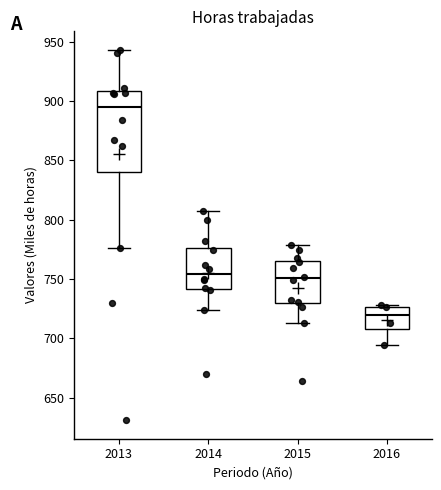

Reading left to right, transcribe this box plot: for each box, give where its median line is, the range the box spans, and where its two whiskers end, as read against the y-axis. The values are not printed on the chart, so give them approximately, as read against the axis.

2013: median 895, box 840 to 910, whiskers 775 to 945
2014: median 755, box 740 to 775, whiskers 725 to 805
2015: median 750, box 730 to 765, whiskers 715 to 780
2016: median 720, box 710 to 725, whiskers 695 to 730